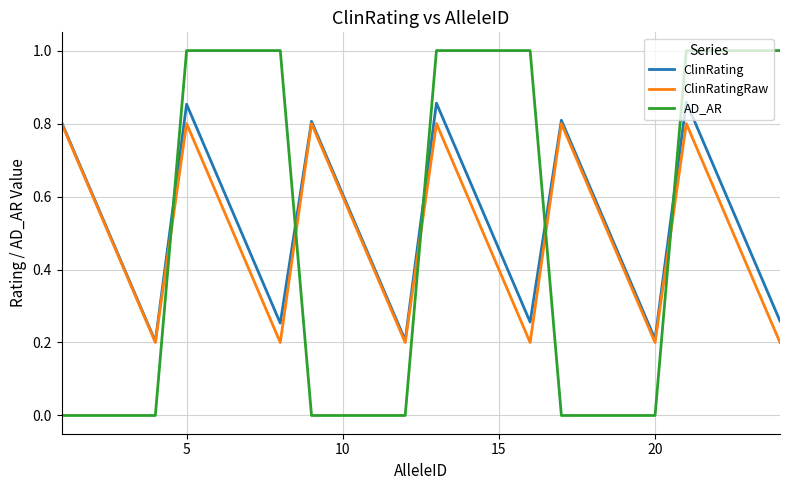

Which series has the widest spread of values?

AD_AR